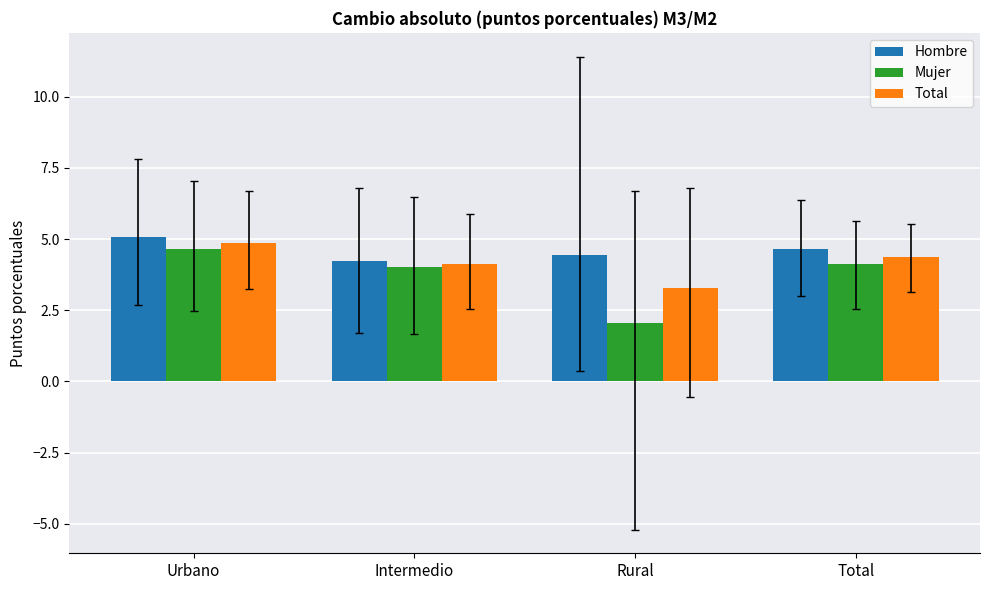

Is it true that Mujer equals 2.3 at Urbano?

False